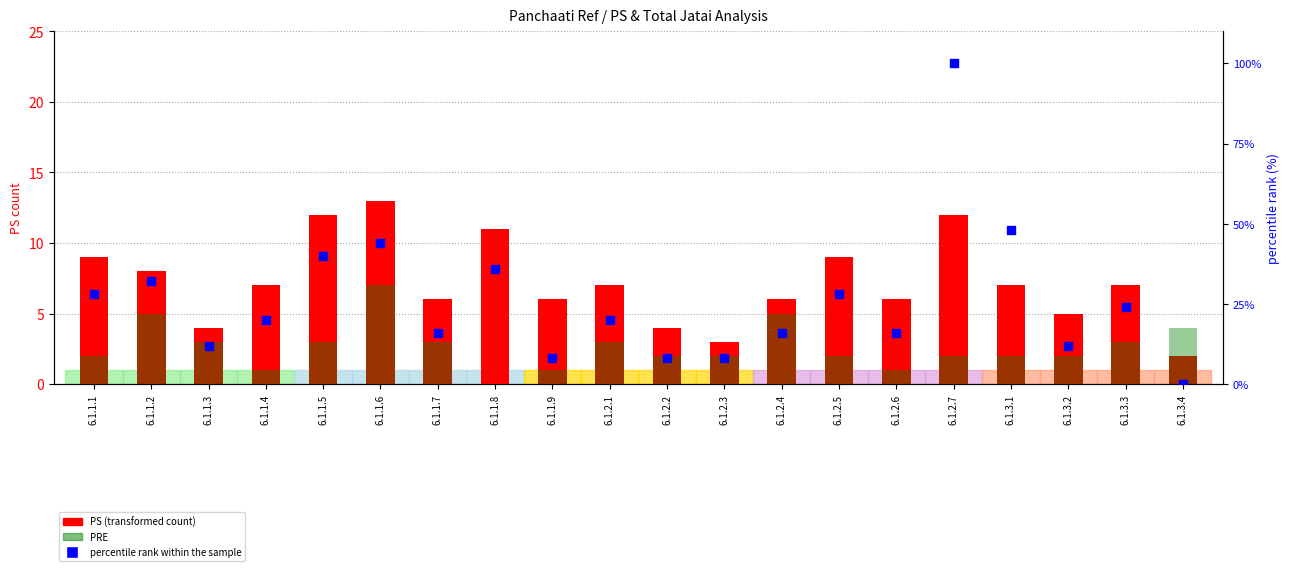

At which category is the sum across all series the highest?

6.1.2.7